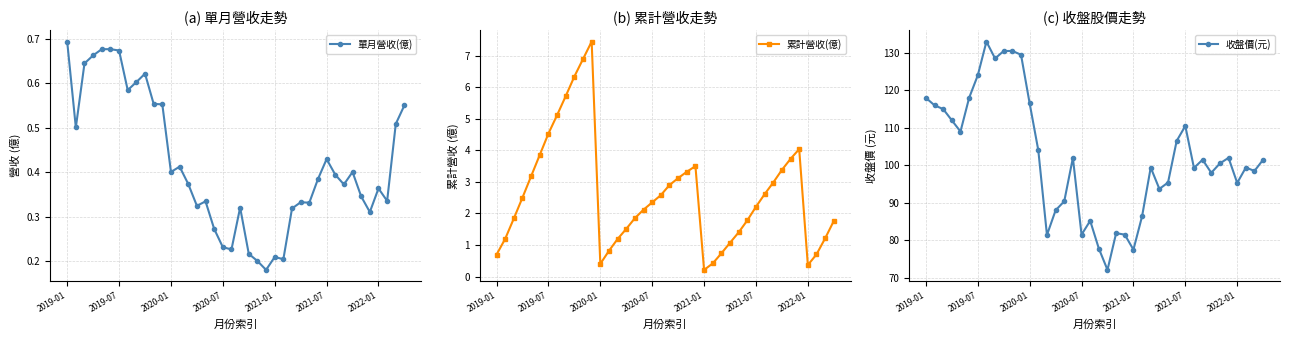

Reading left to right, what are all the values shown in this chart?

單月營收(億): 0.7	0.5	0.6	0.7	0.7	0.7	0.7	0.6	0.6	0.6	0.6	0.6	0.4	0.4	0.4	0.3	0.3	0.3	0.2	0.2	0.3	0.2	0.2	0.2	0.2	0.2	0.3	0.3	0.3	0.4	0.4	0.4	0.4	0.4	0.3	0.3	0.4	0.3	0.5	0.6
累計營收(億): 0.7	1.2	1.8	2.5	3.2	3.9	4.5	5.1	5.7	6.3	6.9	7.4	0.4	0.8	1.2	1.5	1.9	2.1	2.4	2.6	2.9	3.1	3.3	3.5	0.2	0.4	0.7	1.1	1.4	1.8	2.2	2.6	3.0	3.4	3.7	4.0	0.4	0.7	1.2	1.8
收盤價(元): 118.0	116.0	115.0	112.0	109.0	118.0	124.0	133.0	128.5	130.5	130.5	129.5	116.5	104.0	81.4	88.0	90.4	102.0	81.5	85.2	77.8	72.1	81.9	81.5	77.5	86.4	99.4	93.7	95.4	106.5	110.5	99.3	101.5	98.0	100.5	102.0	95.3	99.4	98.5	101.5